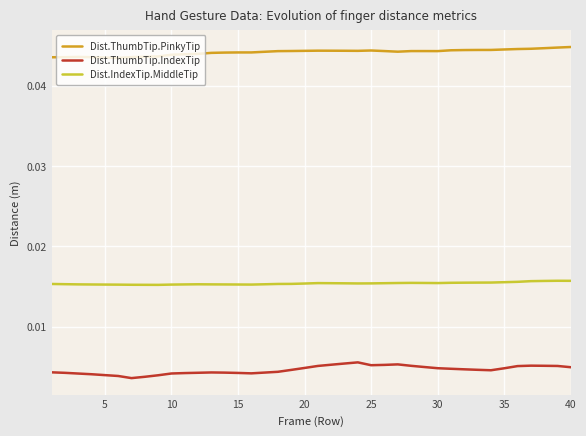

How many categories are shown in the chart?

40